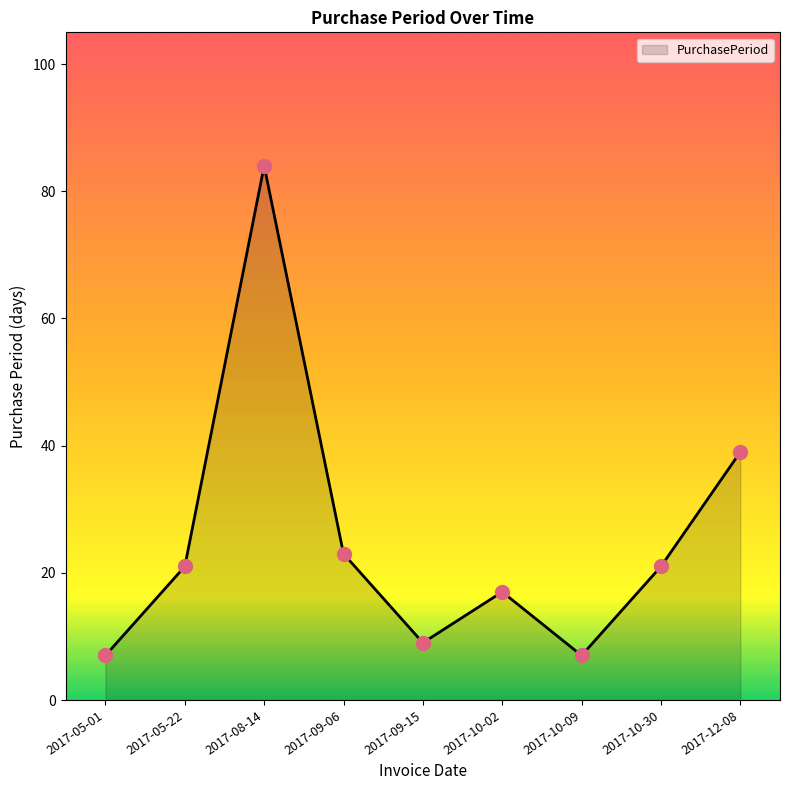

What is the change in value from 2017-10-02 to 2017-10-09?

-10